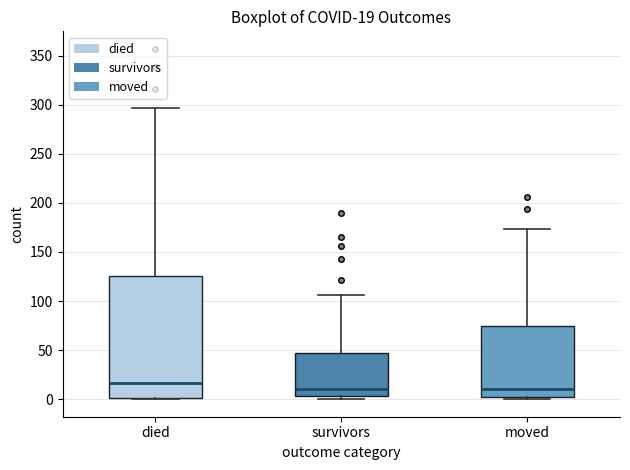

Comparing the boxes themselves (not the whiskers), which one is the tallest?

died